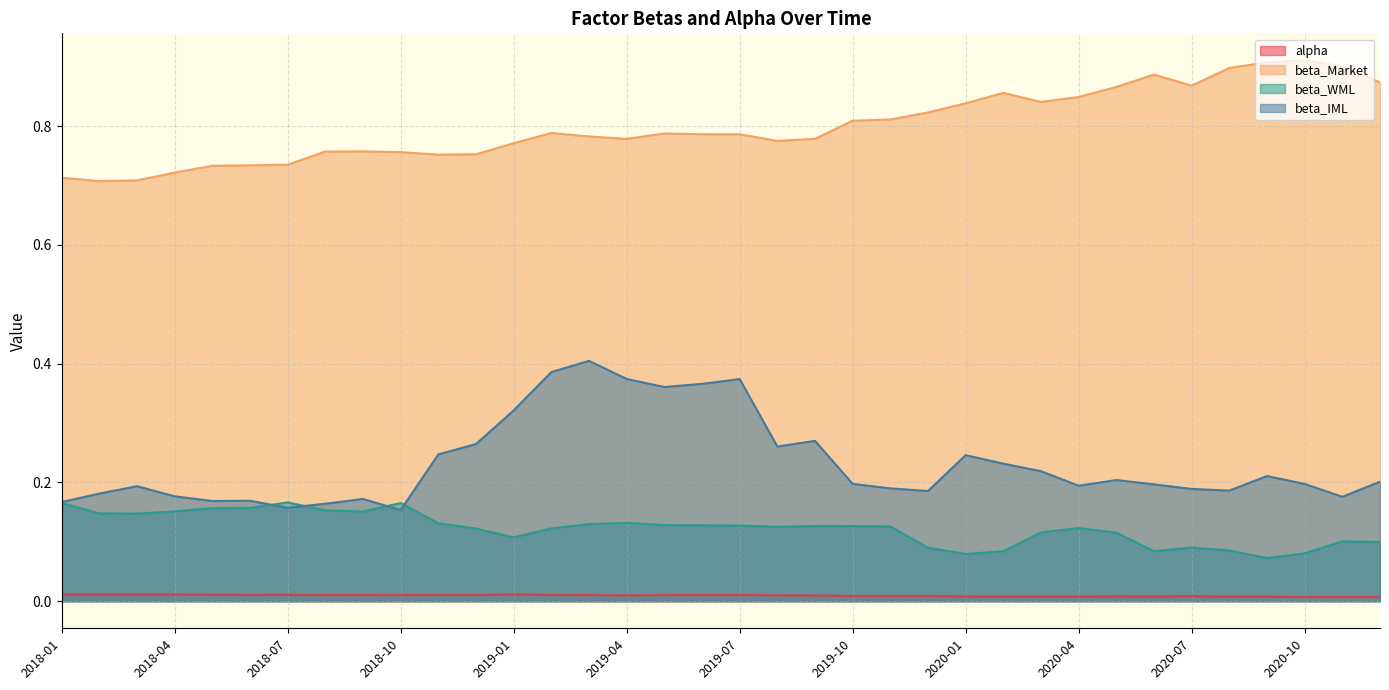

What is the difference between the highest and lowest values at 2019-01?

0.8